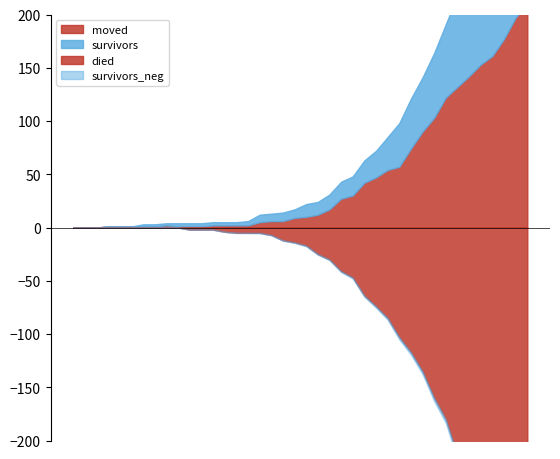

Reading right to left, transcribe all the data shown in this chart.

survivors: 2020-04-06=187	2020-04-05=163	2020-04-04=154	2020-04-03=140	2020-04-02=119	2020-04-01=104	2020-03-31=86	2020-03-30=69	2020-03-29=61	2020-03-28=51	2020-03-27=47	2020-03-26=41	2020-03-25=31	2020-03-24=25	2020-03-23=21	2020-03-22=18	2020-03-21=16	2020-03-20=14	2020-03-19=12	2020-03-18=12	2020-03-17=8	2020-03-16=8	2020-03-15=7	2020-03-14=7	2020-03-13=4	2020-03-12=3	2020-03-11=3	2020-03-10=3	2020-03-09=3	2020-03-08=3	2020-03-07=3	2020-03-06=2	2020-03-05=2	2020-03-04=2	2020-03-03=0	2020-03-02=0	2020-03-01=0	2020-02-29=0	2020-02-28=0	2020-02-27=0
died: 2020-04-06=355	2020-04-05=335	2020-04-04=311	2020-04-03=292	2020-04-02=260	2020-04-01=238	2020-03-31=214	2020-03-30=180	2020-03-29=160	2020-03-28=135	2020-03-27=117	2020-03-26=103	2020-03-25=85	2020-03-24=74	2020-03-23=64	2020-03-22=47	2020-03-21=41	2020-03-20=30	2020-03-19=25	2020-03-18=17	2020-03-17=14	2020-03-16=12	2020-03-15=7	2020-03-14=5	2020-03-13=5	2020-03-12=5	2020-03-11=4	2020-03-10=2	2020-03-09=2	2020-03-08=2	2020-03-07=0	2020-03-06=0	2020-03-05=0	2020-03-04=0	2020-03-03=0	2020-03-02=0	2020-03-01=0	2020-02-29=0	2020-02-28=0	2020-02-27=0
moved: 2020-04-06=210	2020-04-05=197	2020-04-04=177	2020-04-03=161	2020-04-02=153	2020-04-01=142	2020-03-31=132	2020-03-30=122	2020-03-29=103	2020-03-28=90	2020-03-27=74	2020-03-26=57	2020-03-25=54	2020-03-24=47	2020-03-23=42	2020-03-22=30	2020-03-21=27	2020-03-20=17	2020-03-19=12	2020-03-18=10	2020-03-17=9	2020-03-16=6	2020-03-15=6	2020-03-14=5	2020-03-13=2	2020-03-12=2	2020-03-11=2	2020-03-10=2	2020-03-09=1	2020-03-08=1	2020-03-07=1	2020-03-06=2	2020-03-05=1	2020-03-04=1	2020-03-03=1	2020-03-02=1	2020-03-01=1	2020-02-29=0	2020-02-28=0	2020-02-27=0